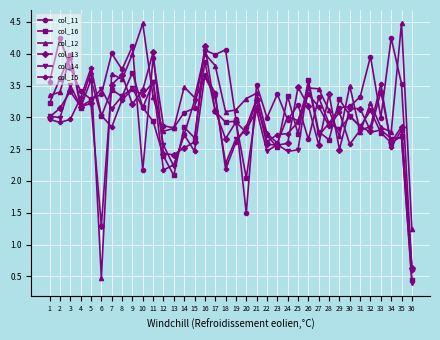

True or false: col_13 has a value of 4.8 at 25.

False